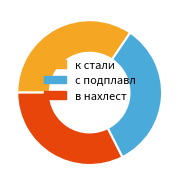

Which category has the biggest portion of the pie?

к стали